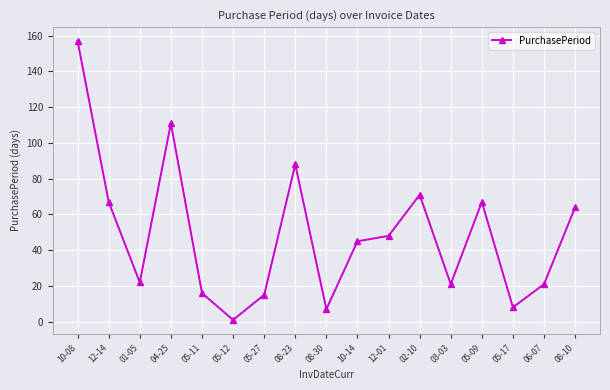

Where does the data first go above 45?

10-08